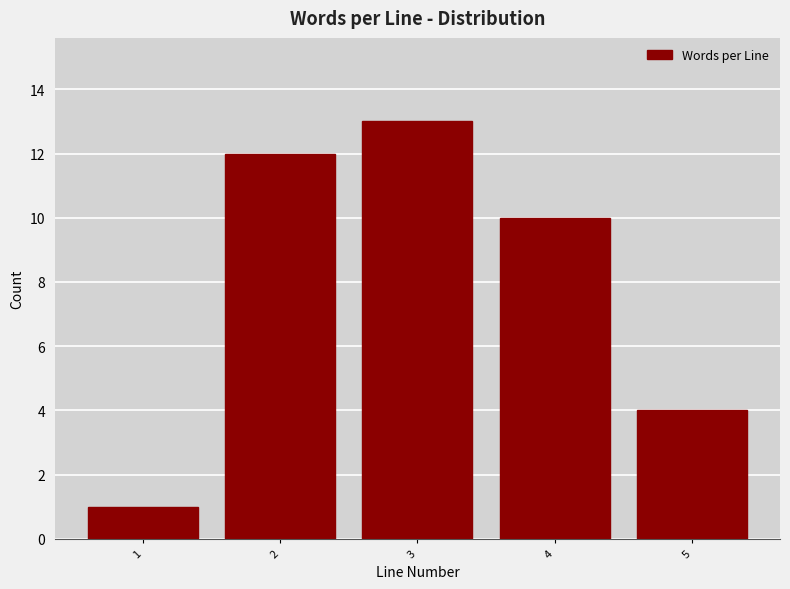

Reading left to right, what are all the values shown in this chart?

1	12	13	10	4